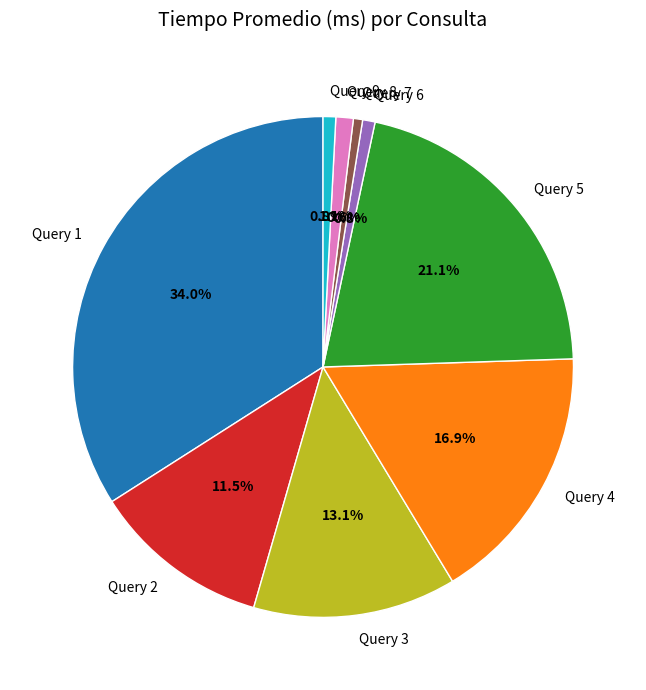

True or false: Query 6 accounts for 15% of the total.

False